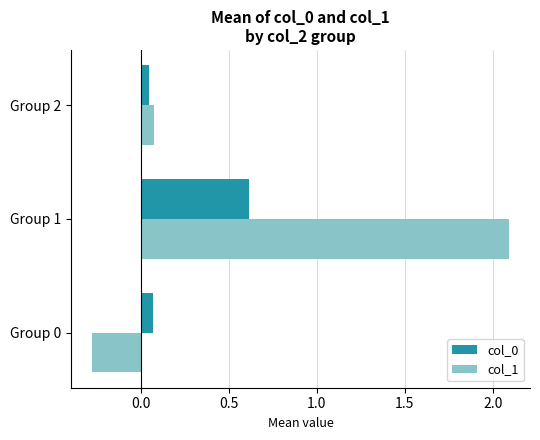

Where is col_0 nearest to the value 0?

Group 2